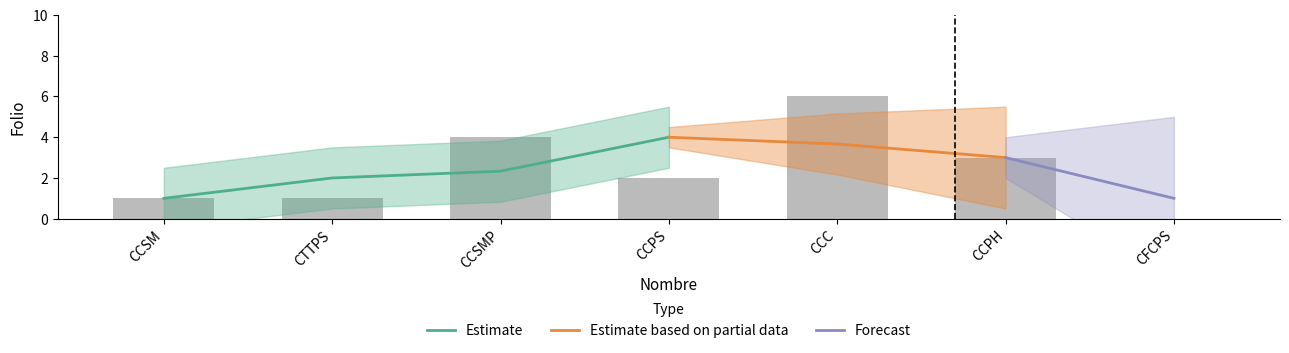

How many values are below 2?

3